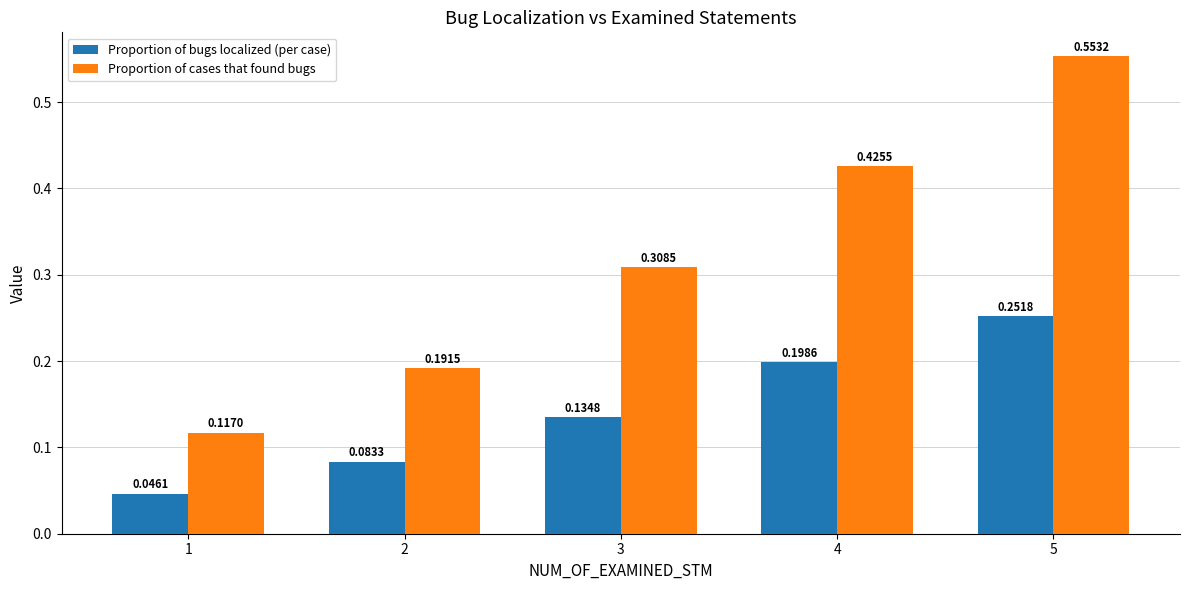

What is the sum of all Proportion of bugs localized (per case) values?

0.7